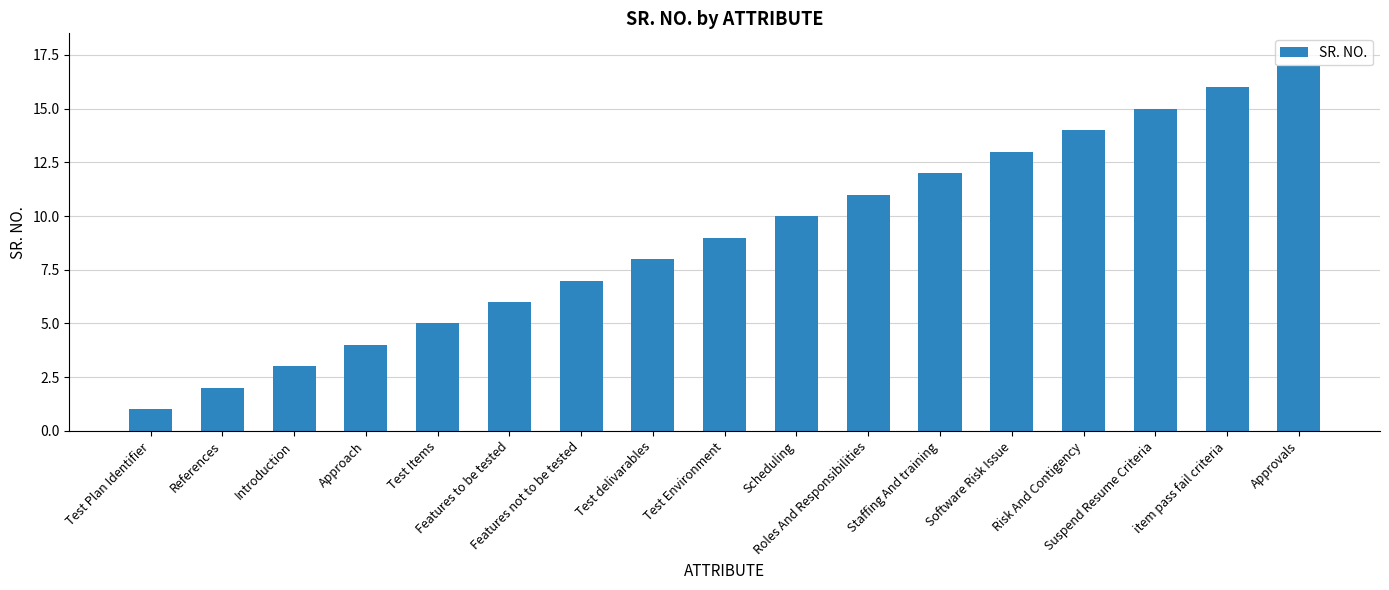

Which has a higher value, Test Plan Identifier or References?

References